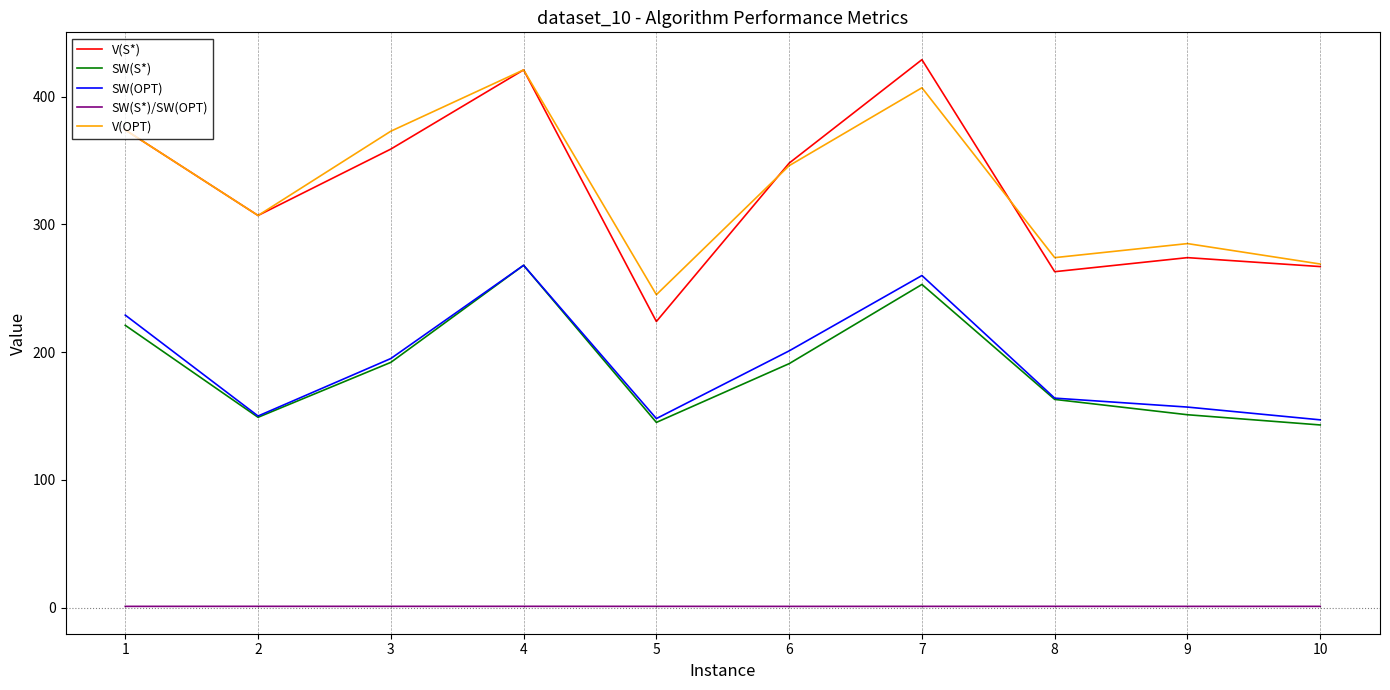

The value of SW(OPT) at 6 is 292.7. True or false?

False